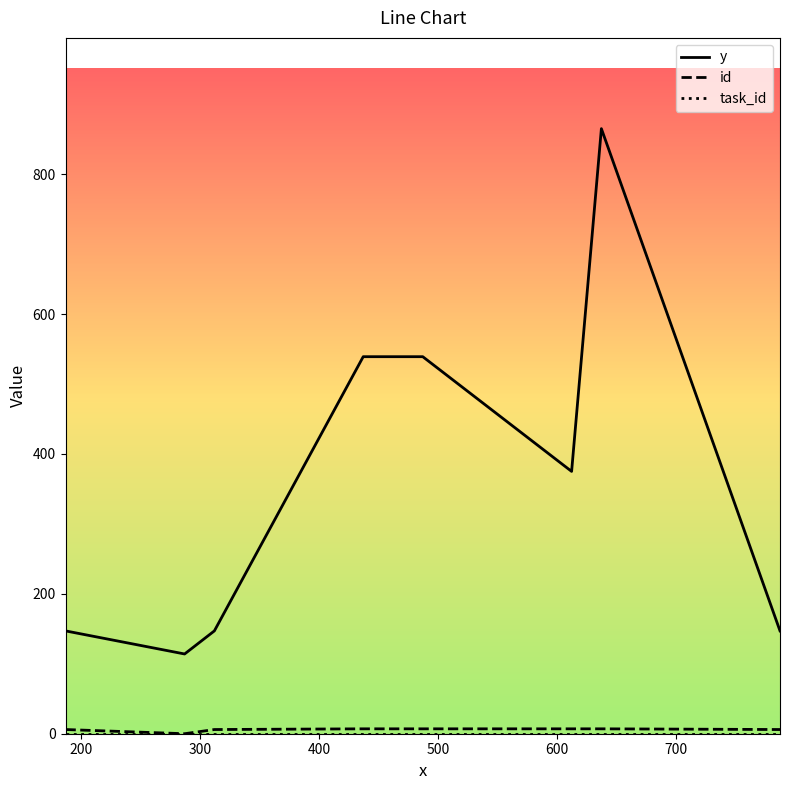

Which series has the largest range (max minus min)?

y